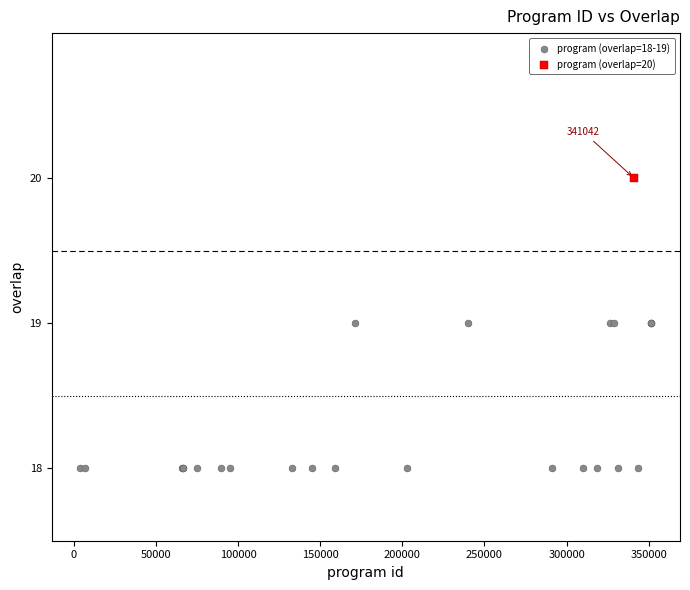

What are all the series names shown in the legend?

program (overlap=18-19), program (overlap=20)